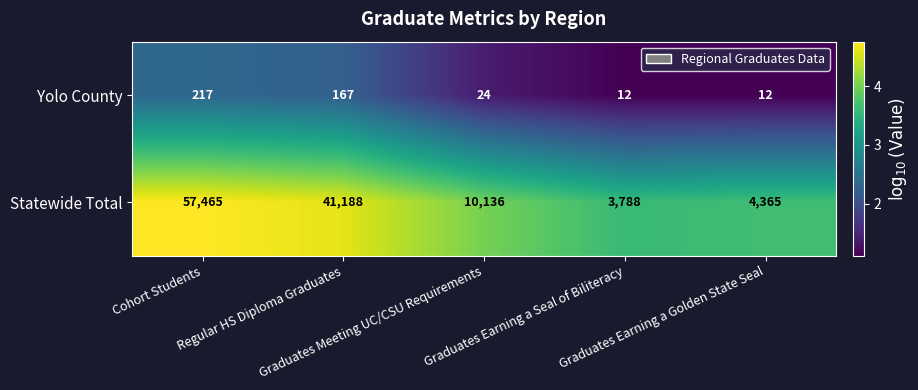

What is the maximum value for Statewide Total?

57465